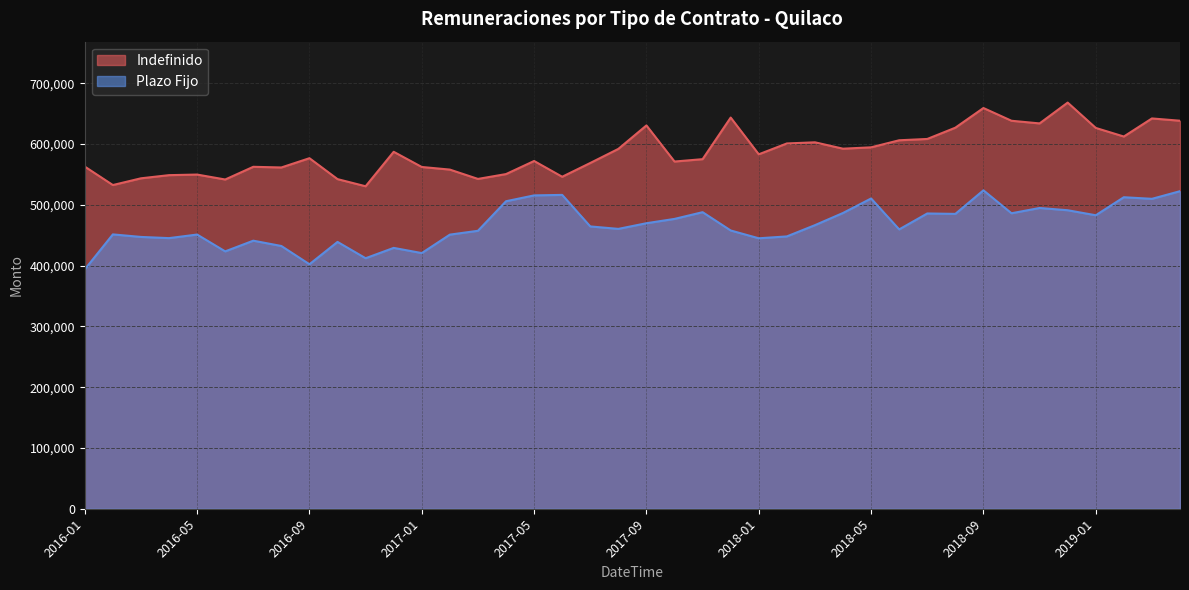

What are all the series names shown in the legend?

Indefinido, Plazo Fijo